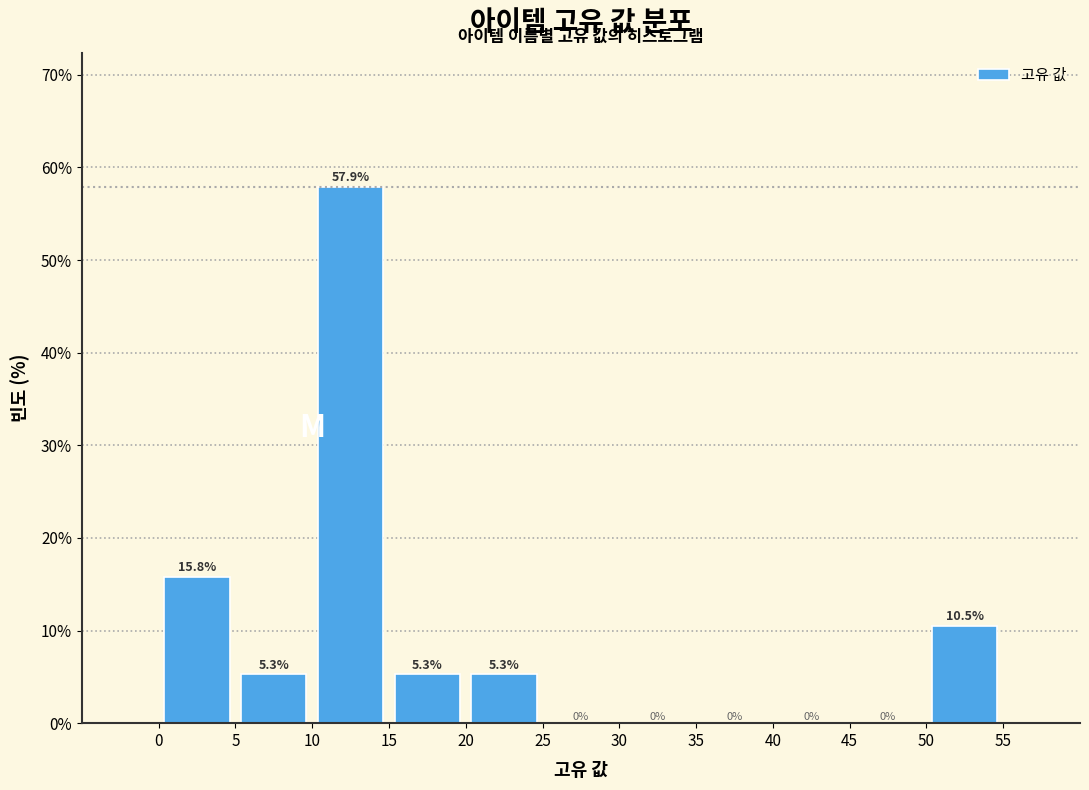

Reading left to right, transcribe this chart: for each bar, give the range it covers on the x-axis and its height.

0 to 5: 15.8
5 to 10: 5.3
10 to 15: 57.9
15 to 20: 5.3
20 to 25: 5.3
25 to 30: 0.0
30 to 35: 0.0
35 to 40: 0.0
40 to 45: 0.0
45 to 50: 0.0
50 to 55: 10.5